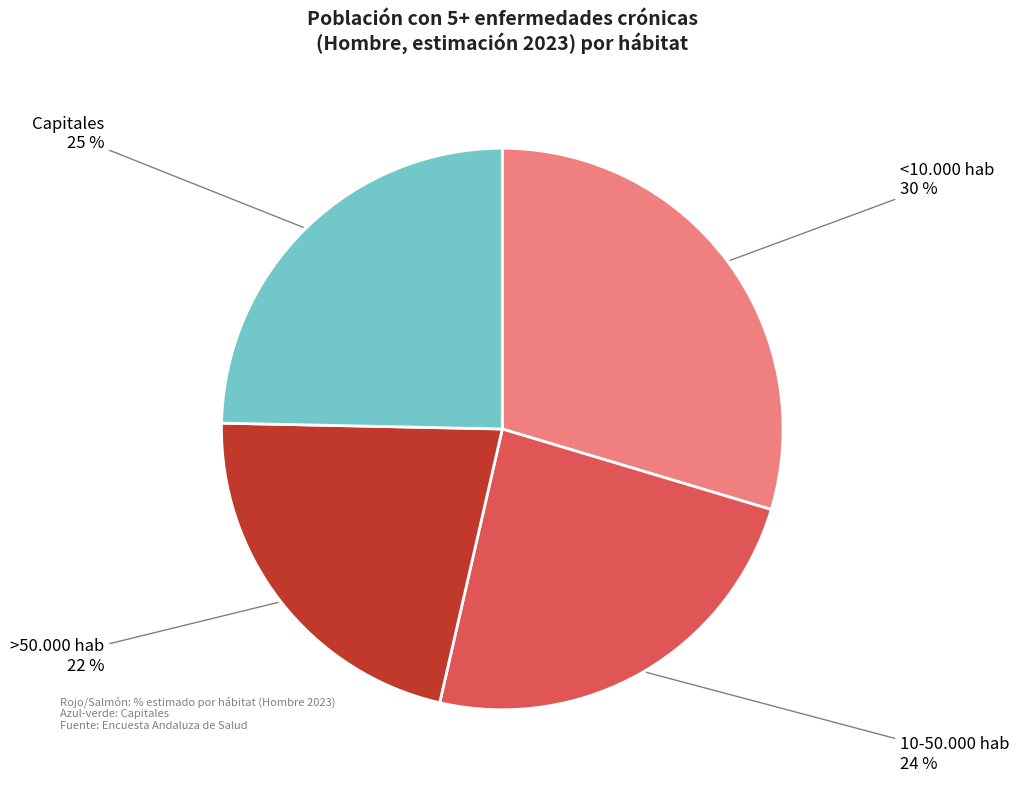

Is there a majority slice in this chart?

No